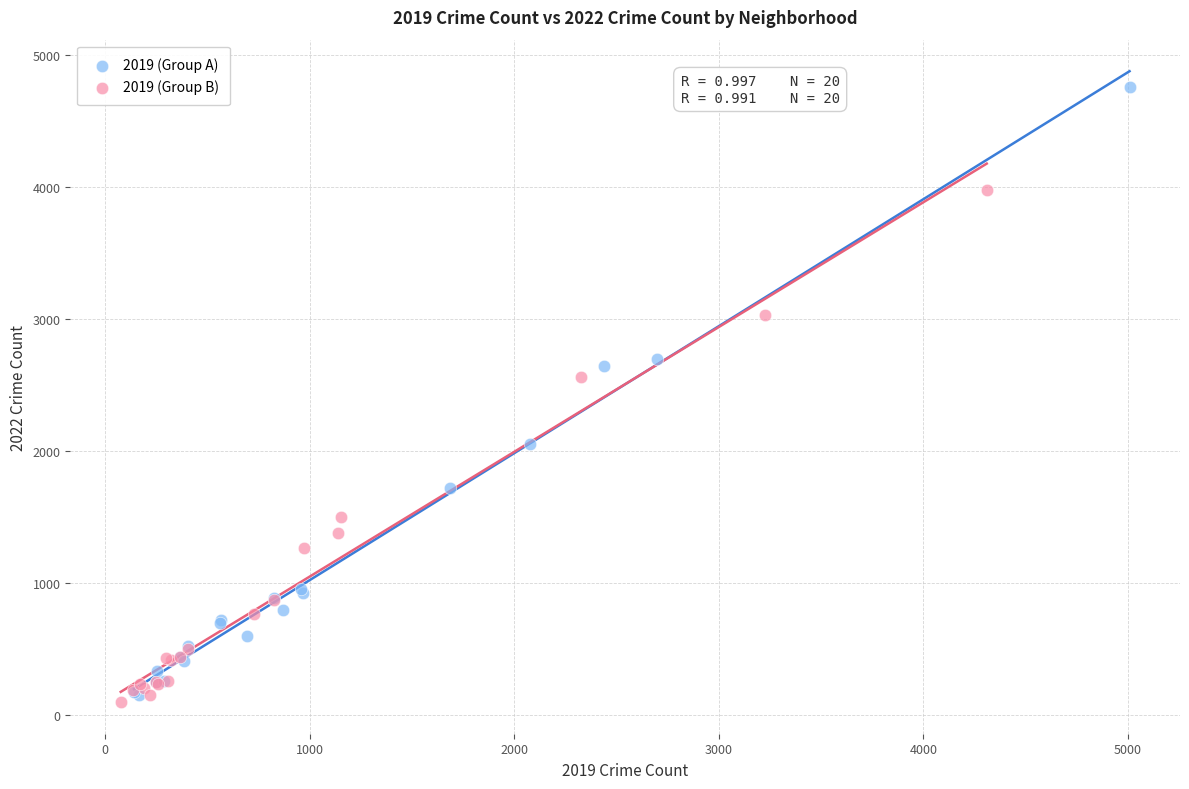

Which series has the widest spread of Y values?

2019 (Group A)